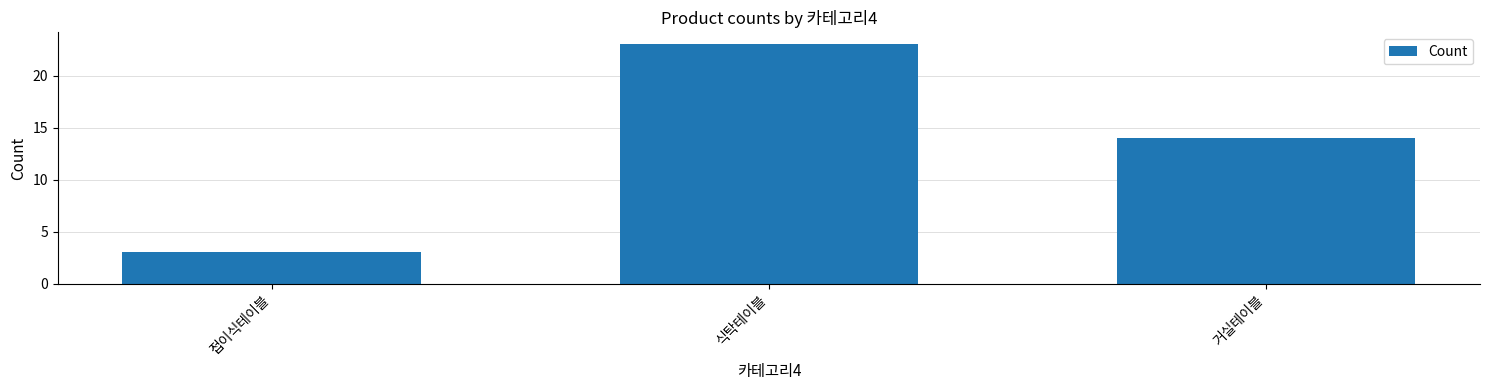

List the labels in order of value, largest first.

식탁테이블, 거실테이블, 접이식테이블